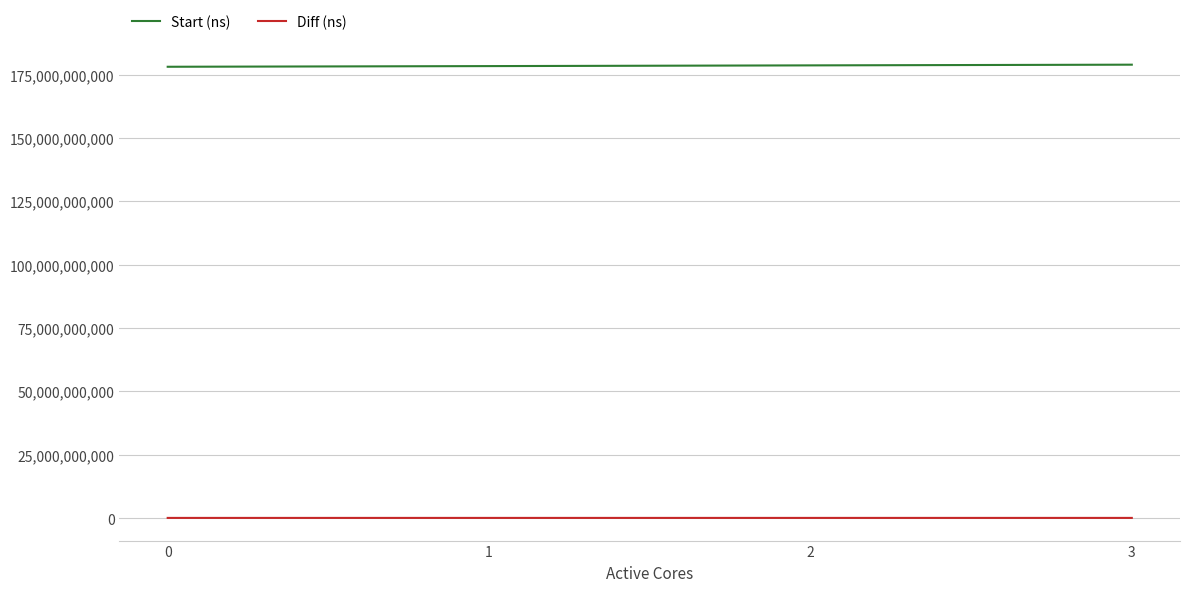

What is the minimum value for Start (ns)?

178064904648